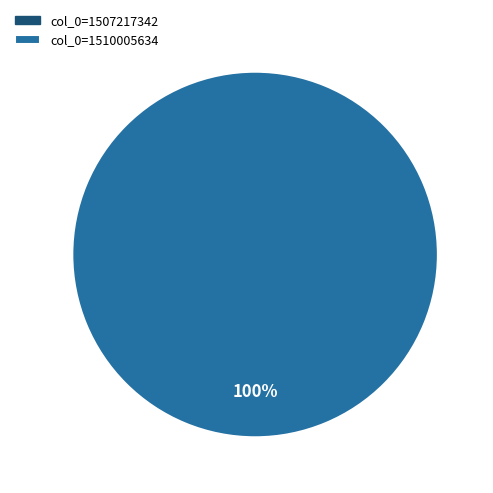

Is there a majority slice in this chart?

Yes